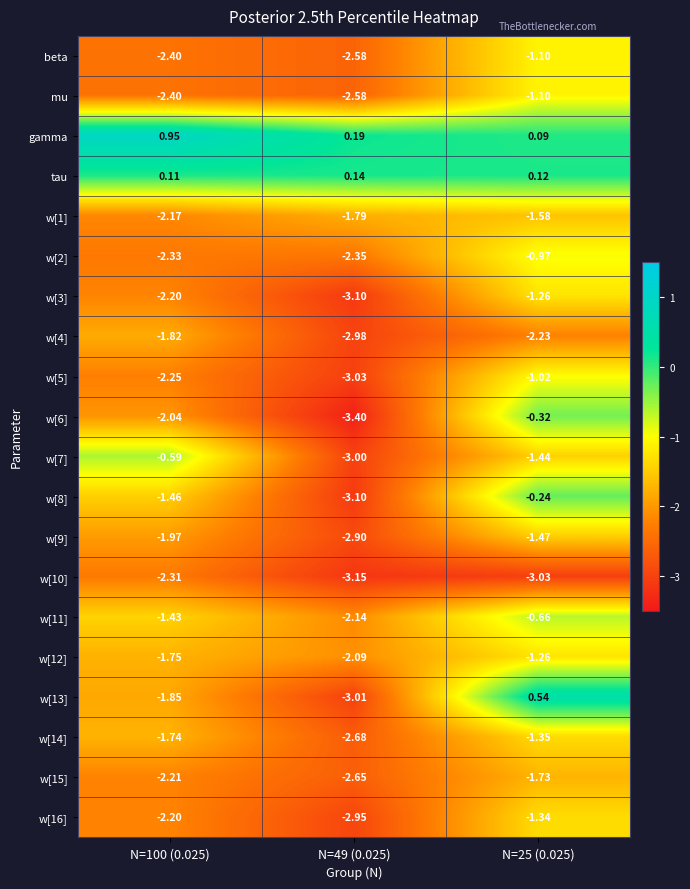

Is the value of w[8] at N=100 (0.025) greater than the value of w[3] at N=49 (0.025)?

Yes